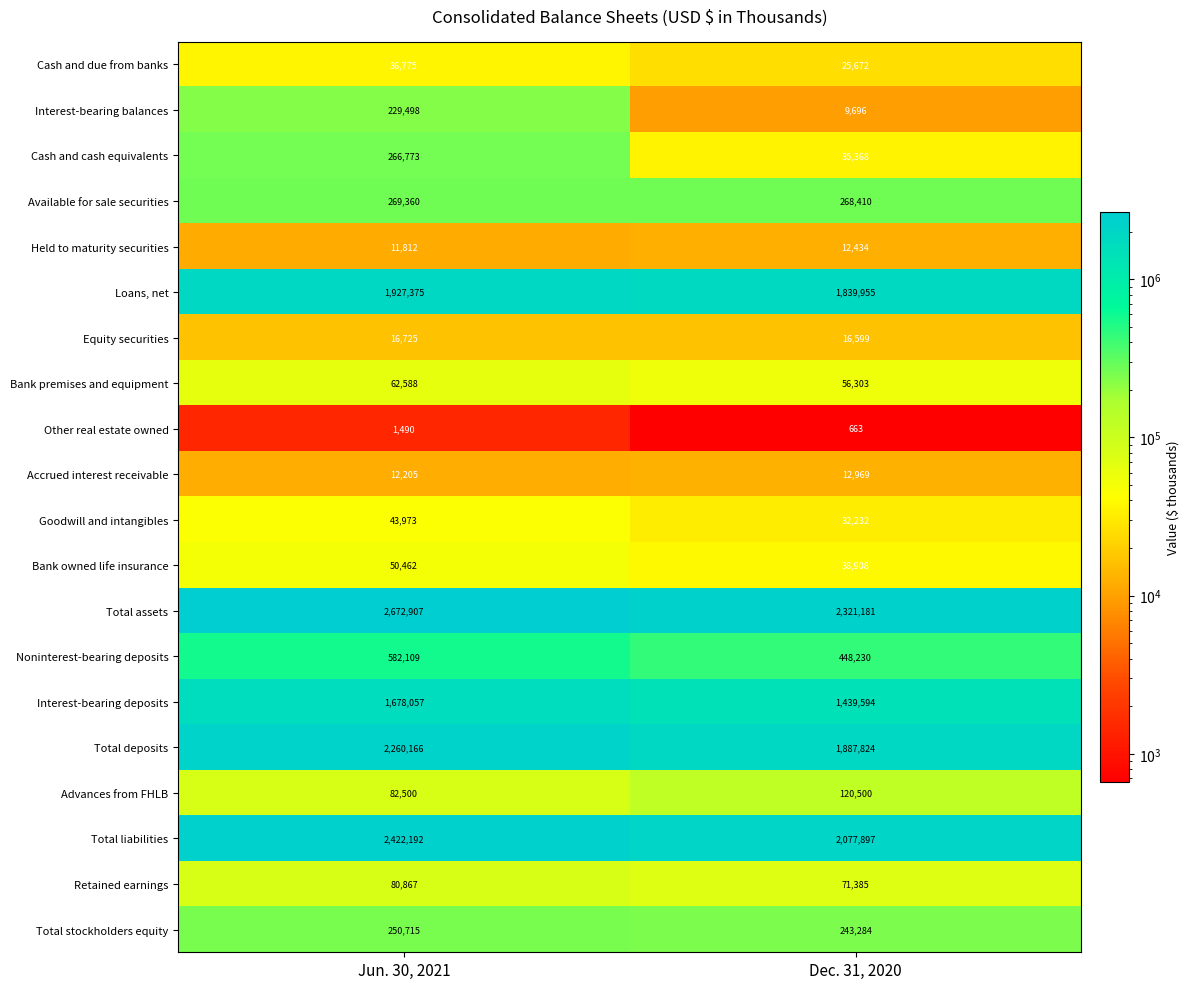

What is the difference between the maximum and minimum values in the Total liabilities series?

344295